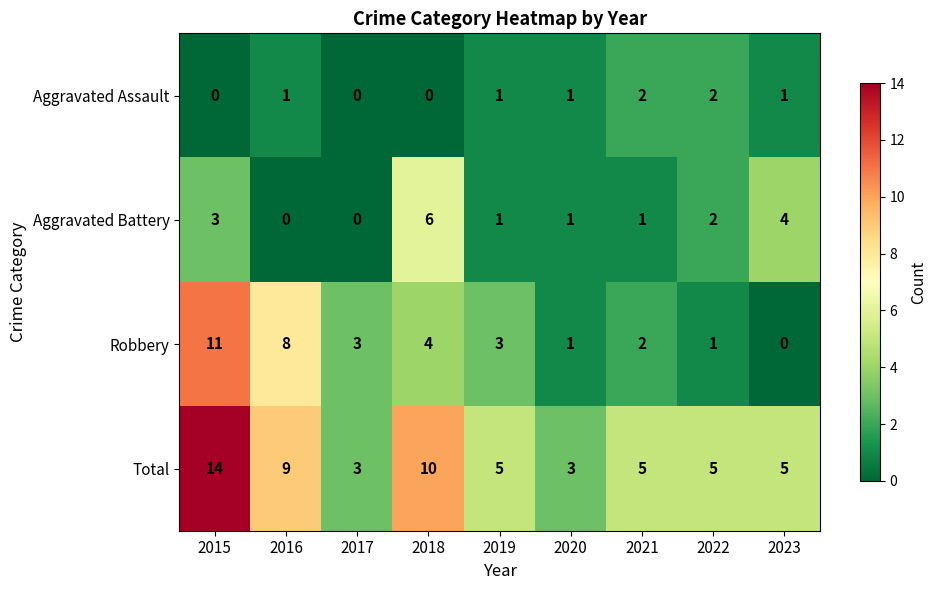

At which label does Aggravated Battery first exceed 1?

2015